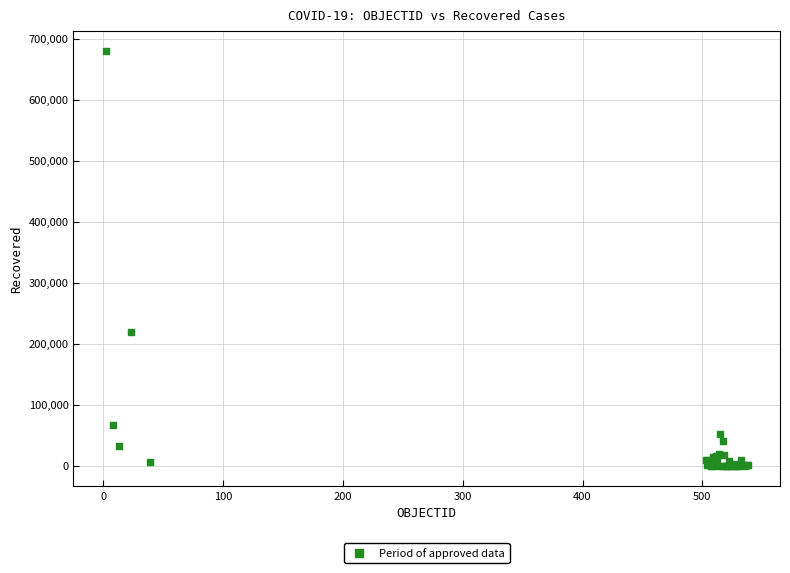

What Y value in the scatter plot is closest to 339770?

219327